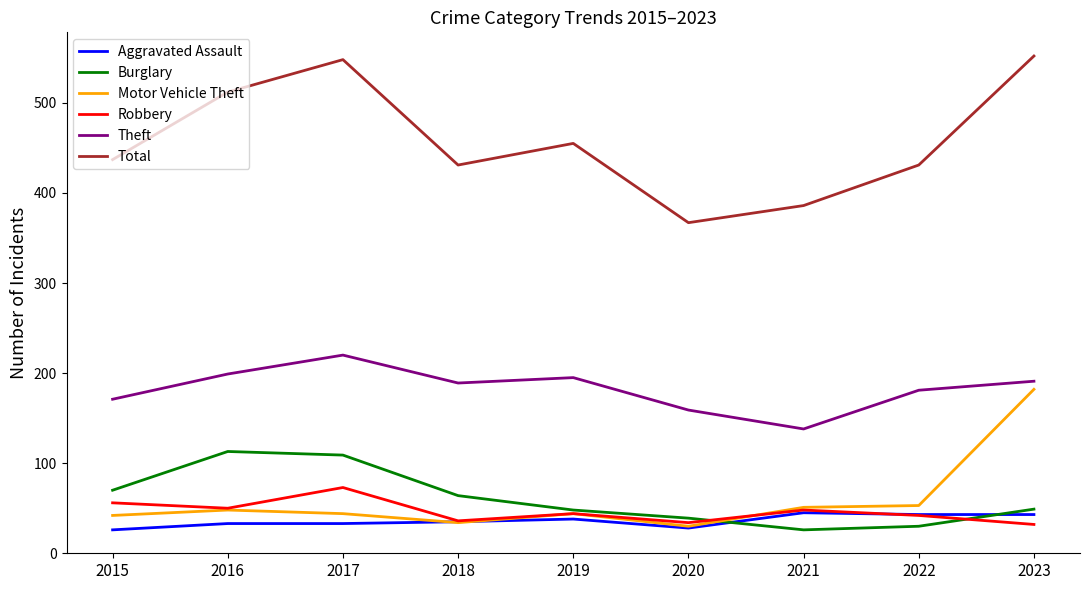

Rank the series by their maximum value, from lowest to highest.

Aggravated Assault, Robbery, Burglary, Motor Vehicle Theft, Theft, Total